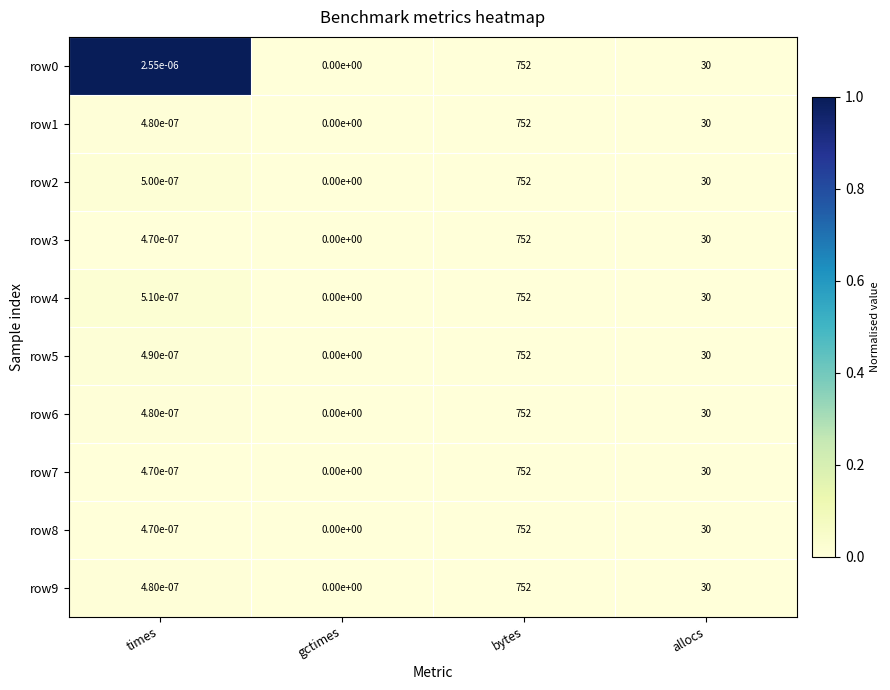

At which category is the sum across all series the highest?

bytes